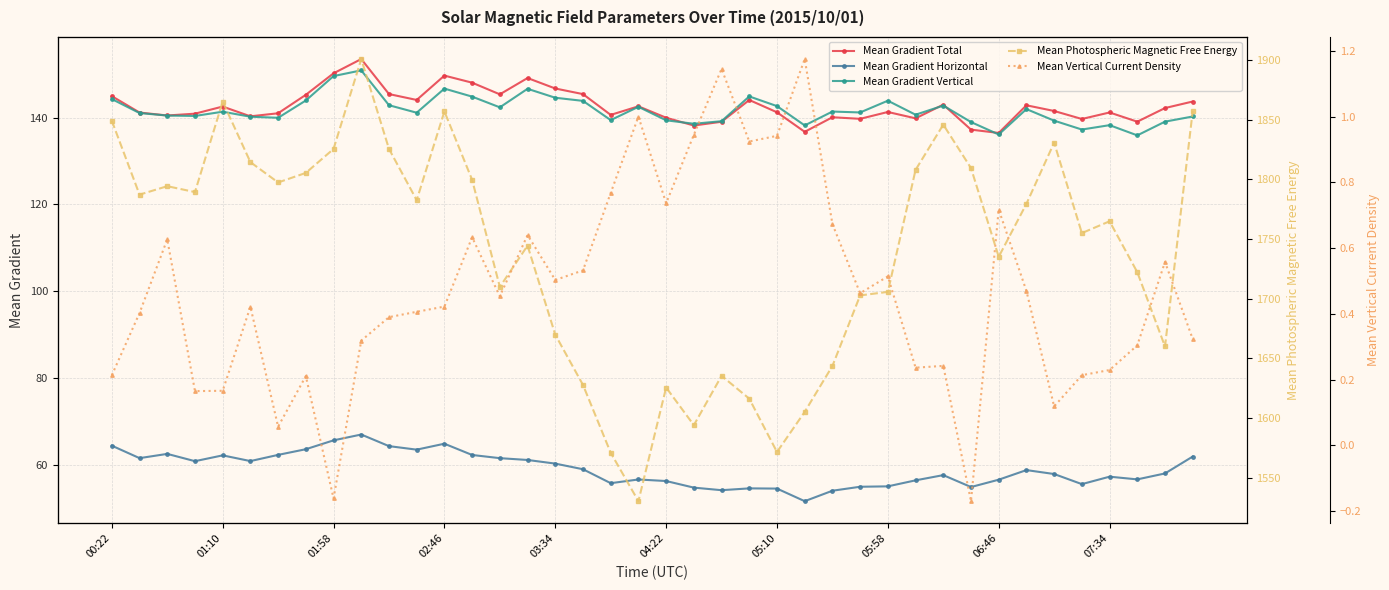

What is the maximum value for Mean Gradient Total?

153.5